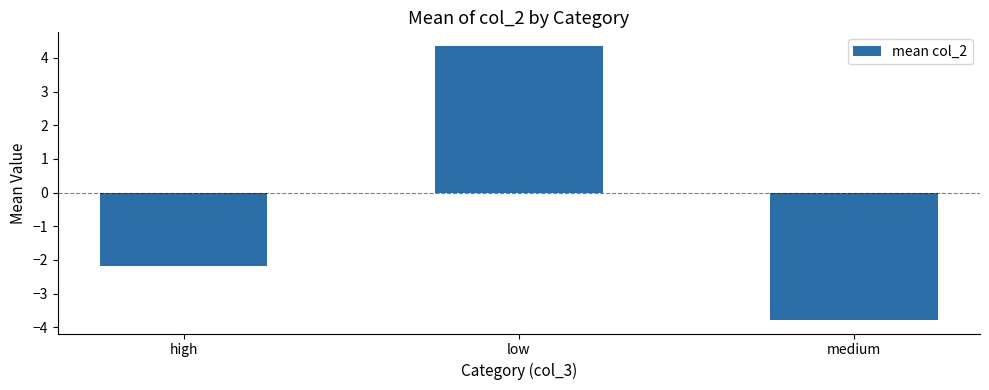

What is the sum of all values?

-1.6